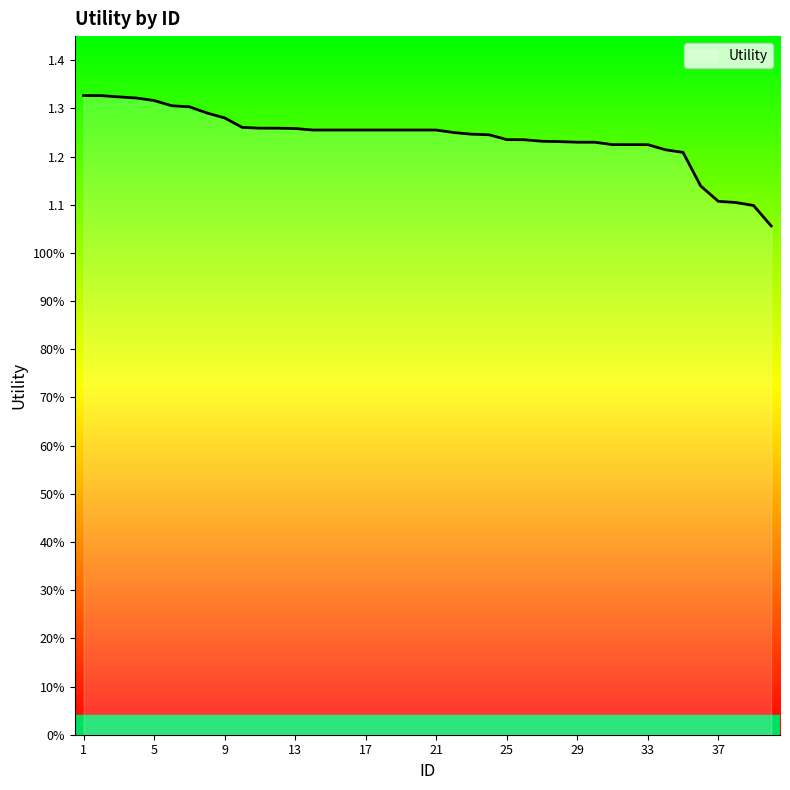

Is this an area chart (filled region under the line)?

Yes